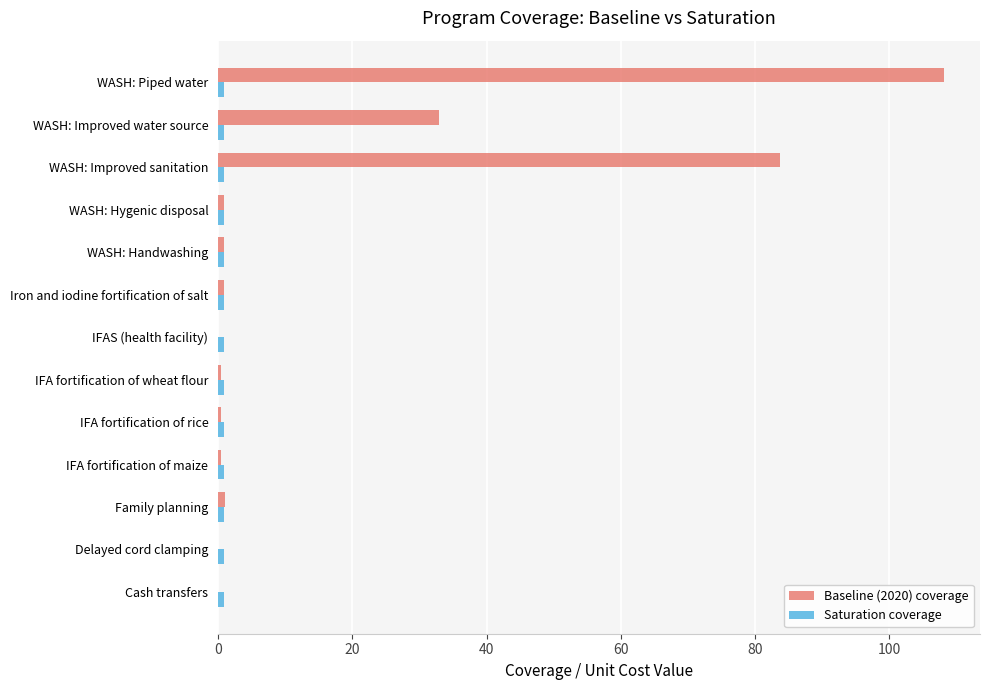

The value of Baseline (2020) coverage at WASH: Improved water source is 32.9. True or false?

True